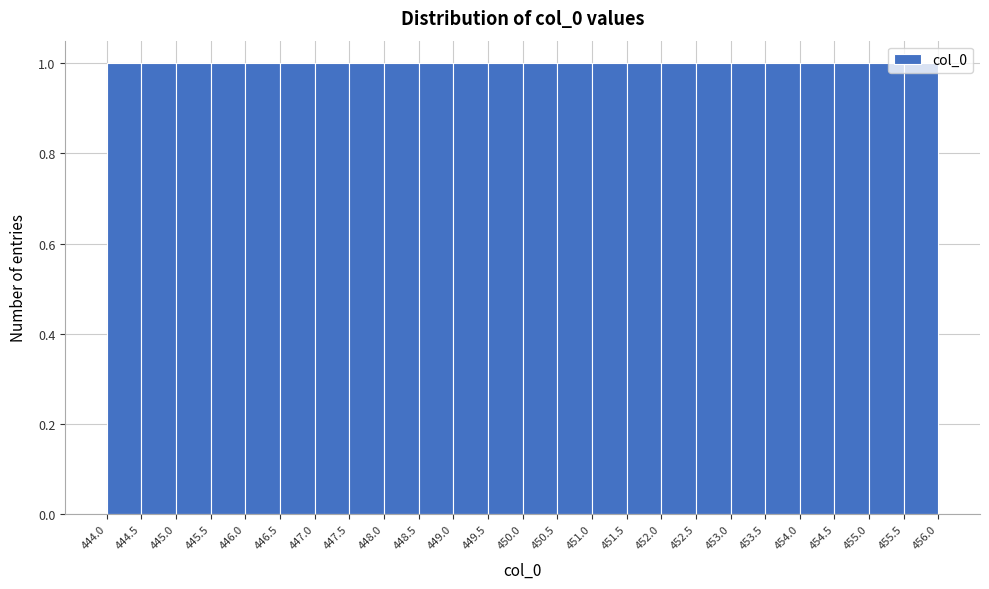

Reading left to right, transcribe this chart: for each bar, give the range it covers on the x-axis and its height. The values are not printed on the chart, so give them approximately, as read against the axis.

444.0 to 444.5: 1
444.5 to 445.0: 1
445.0 to 445.5: 1
445.5 to 446.0: 1
446.0 to 446.5: 1
446.5 to 447.0: 1
447.0 to 447.5: 1
447.5 to 448.0: 1
448.0 to 448.5: 1
448.5 to 449.0: 1
449.0 to 449.5: 1
449.5 to 450.0: 1
450.0 to 450.5: 1
450.5 to 451.0: 1
451.0 to 451.5: 1
451.5 to 452.0: 1
452.0 to 452.5: 1
452.5 to 453.0: 1
453.0 to 453.5: 1
453.5 to 454.0: 1
454.0 to 454.5: 1
454.5 to 455.0: 1
455.0 to 455.5: 1
455.5 to 456.0: 1